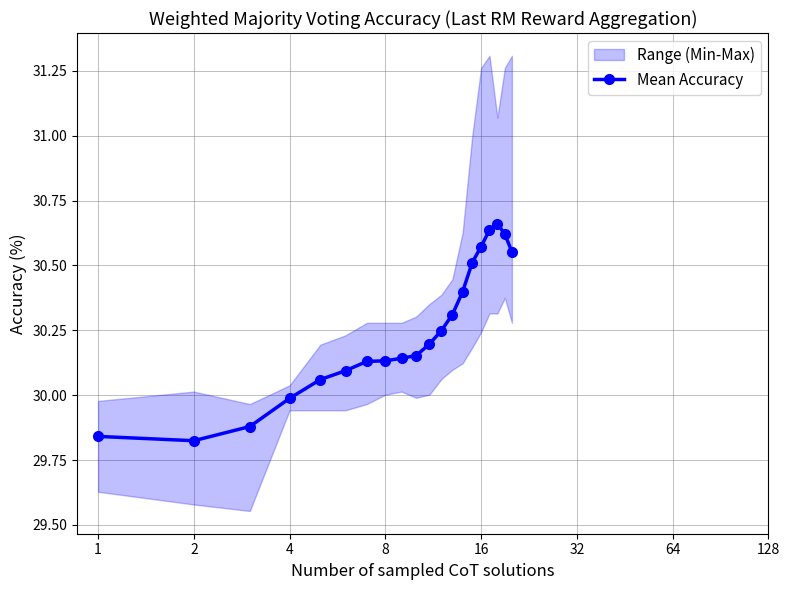

How many lines are shown in the chart?

1